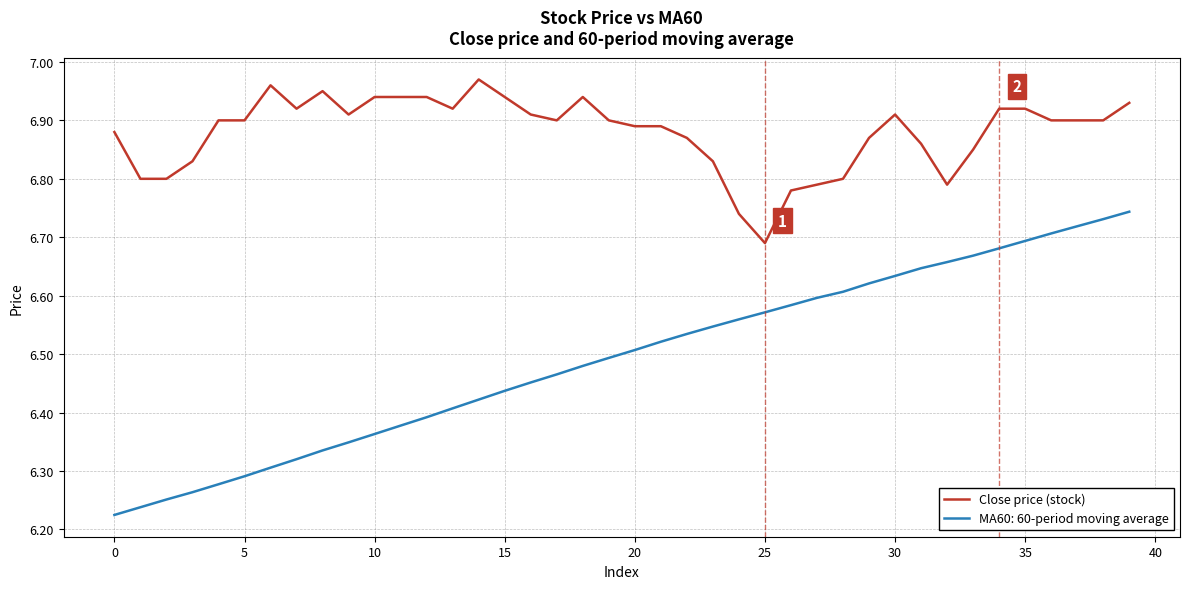

Which series has the largest total across all categories?

Close price (stock)